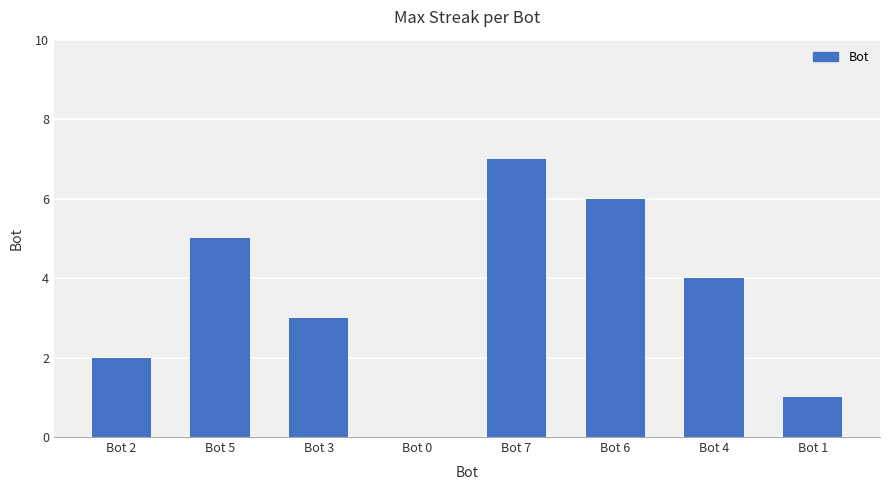

What is the ratio of the value at Bot 4 to the value at Bot 2?

2.0